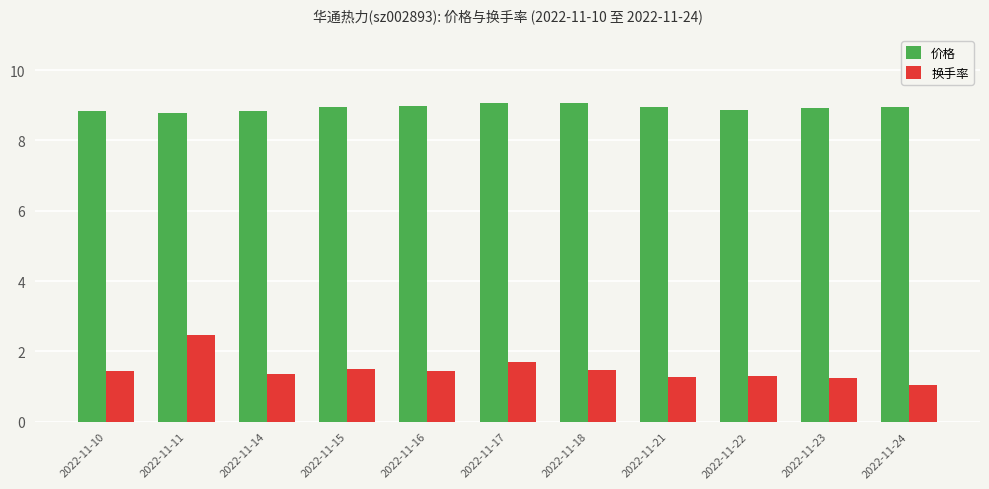

Rank the series by their maximum value, from lowest to highest.

换手率, 价格